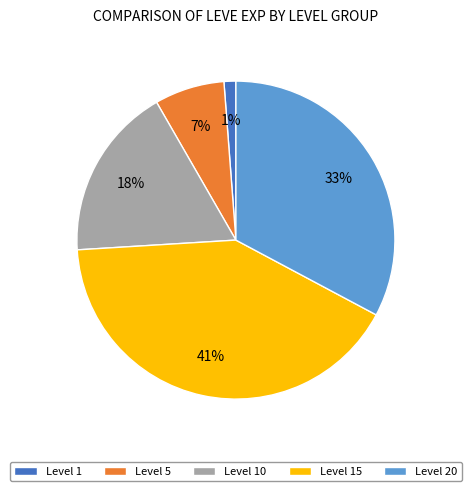

True or false: Level 15 accounts for 41% of the total.

True